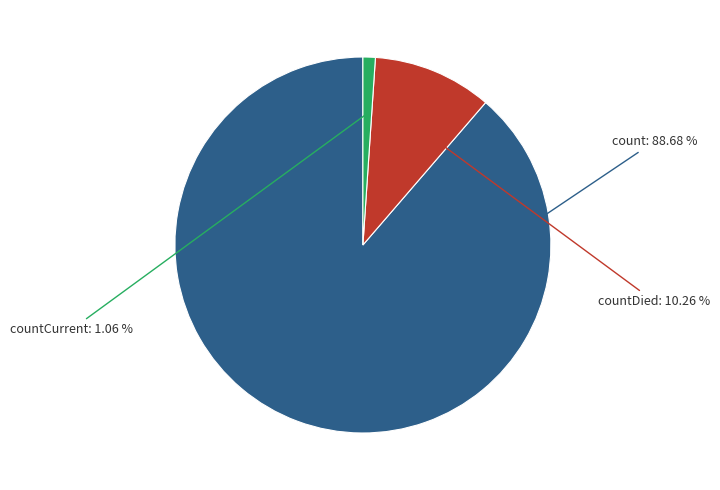

Which slice is the largest?

count